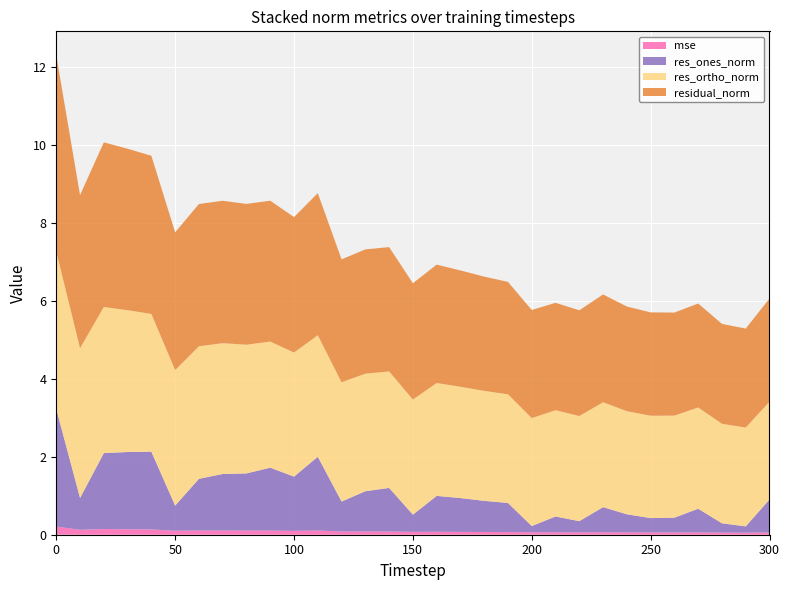

Reading left to right, what are all the values shown in this chart?

mse: 0.2	0.1	0.1	0.1	0.1	0.1	0.1	0.1	0.1	0.1	0.1	0.1	0.1	0.1	0.1	0.1	0.1	0.1	0.1	0.1	0.1	0.1	0.1	0.1	0.1	0.1	0.1	0.1	0.1	0.1	0.1
res_ones_norm: 3.0	0.8	1.9	2.0	2.0	0.6	1.3	1.4	1.5	1.6	1.4	1.9	0.8	1.0	1.1	0.4	0.9	0.9	0.8	0.7	0.2	0.4	0.3	0.6	0.5	0.4	0.4	0.6	0.2	0.2	0.8
res_ortho_norm: 4.0	3.8	3.7	3.6	3.5	3.5	3.4	3.4	3.3	3.2	3.2	3.1	3.1	3.0	3.0	3.0	2.9	2.9	2.8	2.8	2.8	2.7	2.7	2.7	2.6	2.6	2.6	2.6	2.6	2.5	2.5
residual_norm: 5.0	3.9	4.2	4.1	4.1	3.5	3.6	3.7	3.6	3.6	3.5	3.6	3.2	3.2	3.2	3.0	3.0	3.0	2.9	2.9	2.8	2.8	2.7	2.8	2.7	2.7	2.6	2.7	2.6	2.5	2.6